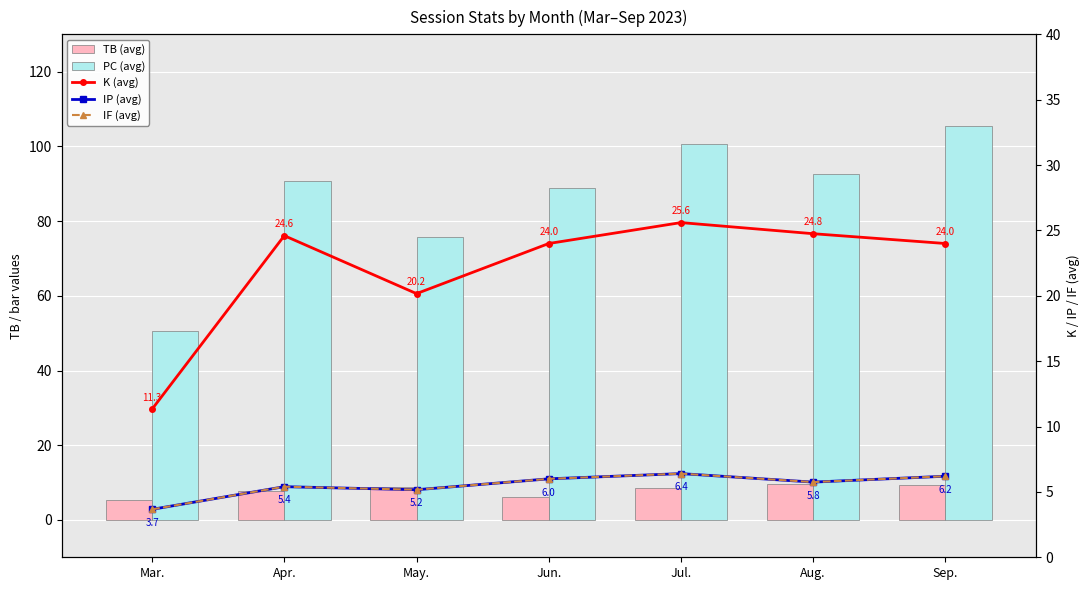

Which label corresponds to the smallest value in the chart?

Mar.